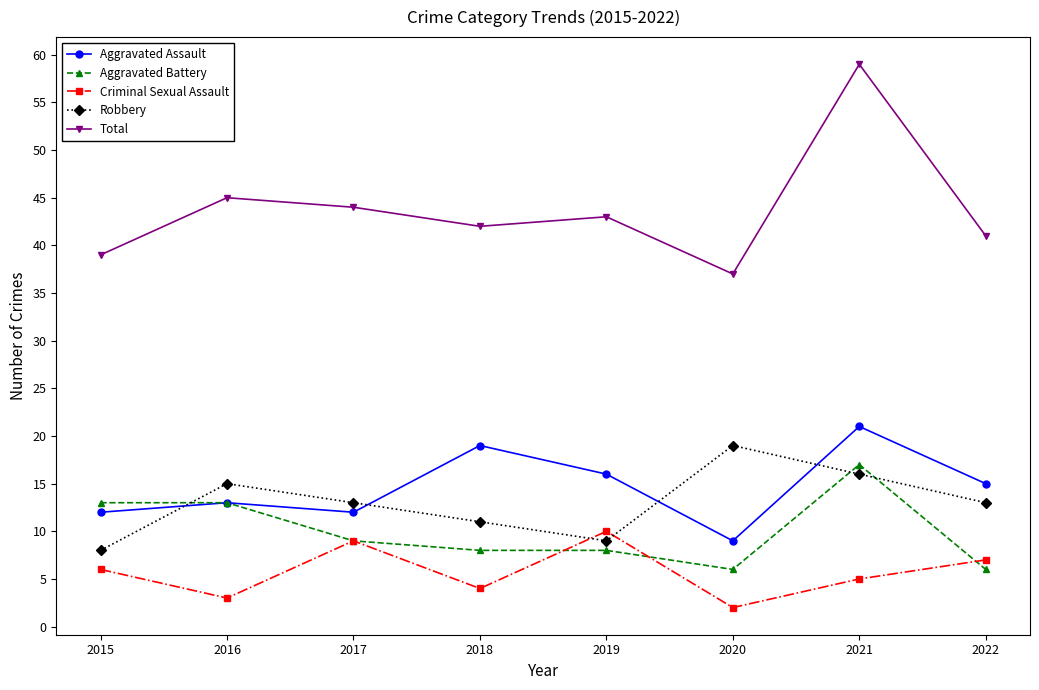

List the labels in order of Total value, largest first.

2021, 2016, 2017, 2019, 2018, 2022, 2015, 2020